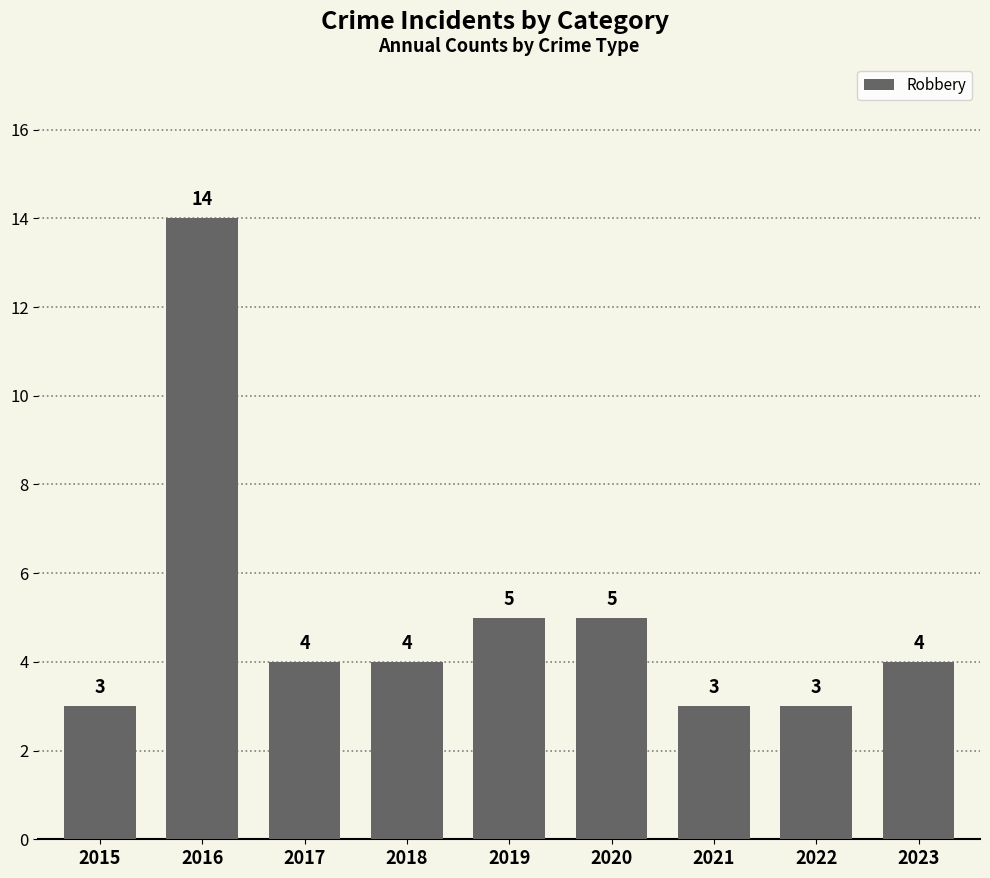

Count the number of categories in the chart.

9